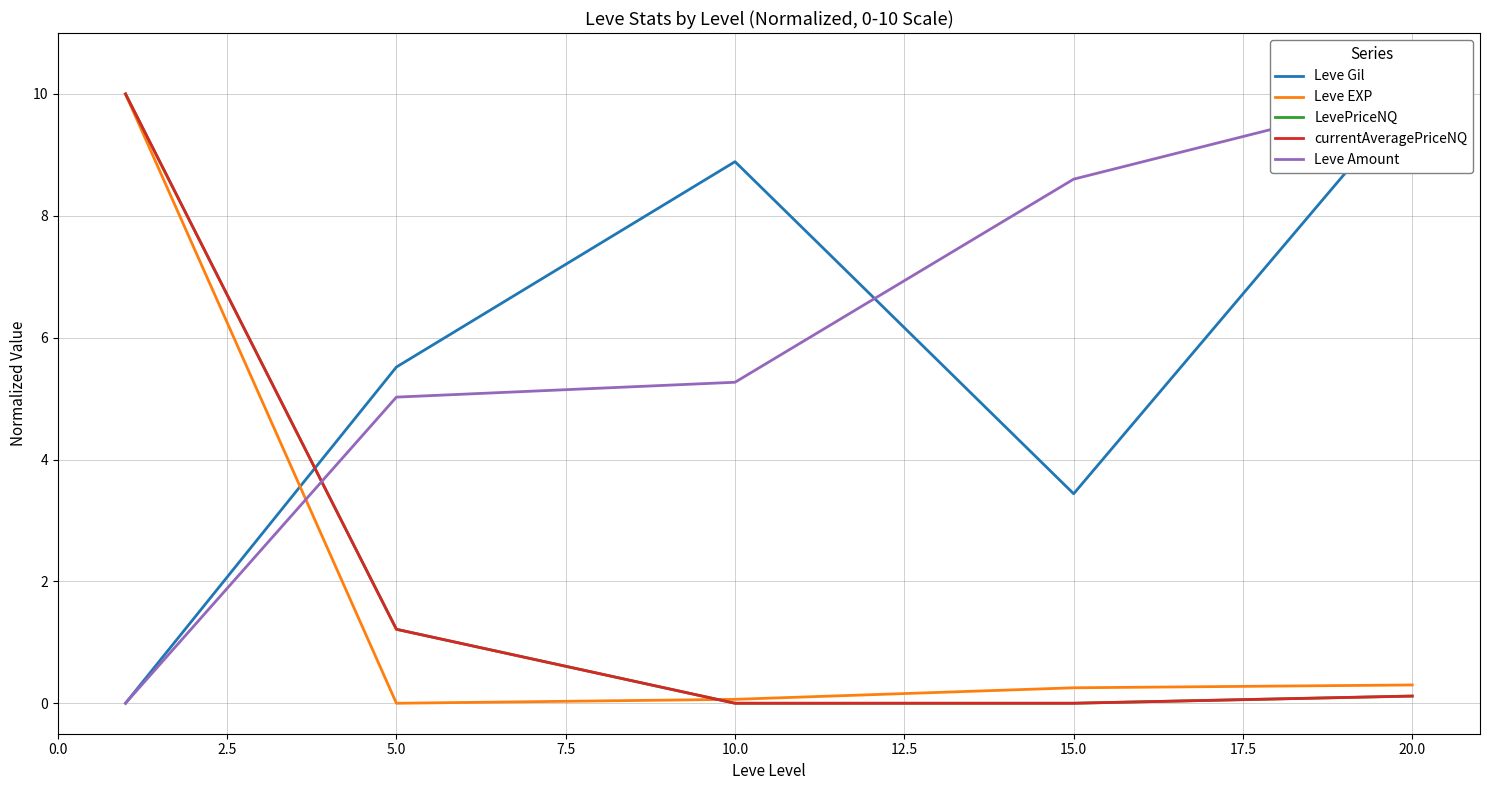

The value of Leve EXP at 5.0 is -3.1. True or false?

False